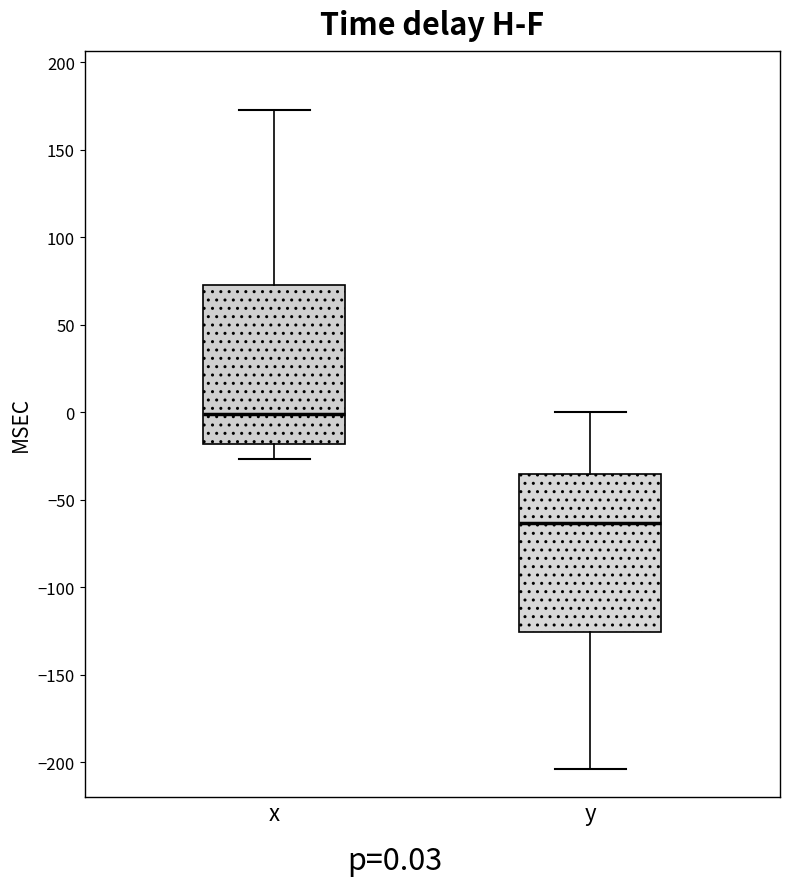

Reading left to right, transcribe this box plot: for each box, give where its median line is, the range the box spans, and where its two whiskers end, as read against the y-axis. The values are not printed on the chart, so give them approximately, as read against the axis.

x: median 0, box -20 to 75, whiskers -25 to 175
y: median -65, box -125 to -35, whiskers -205 to 0